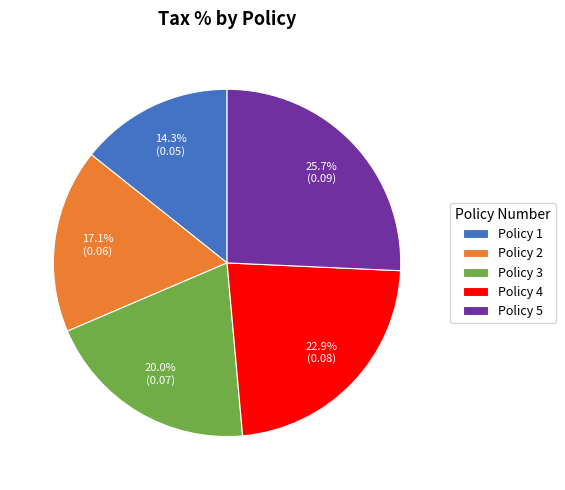

Is it true that Policy 4 is 23% of the pie?

True